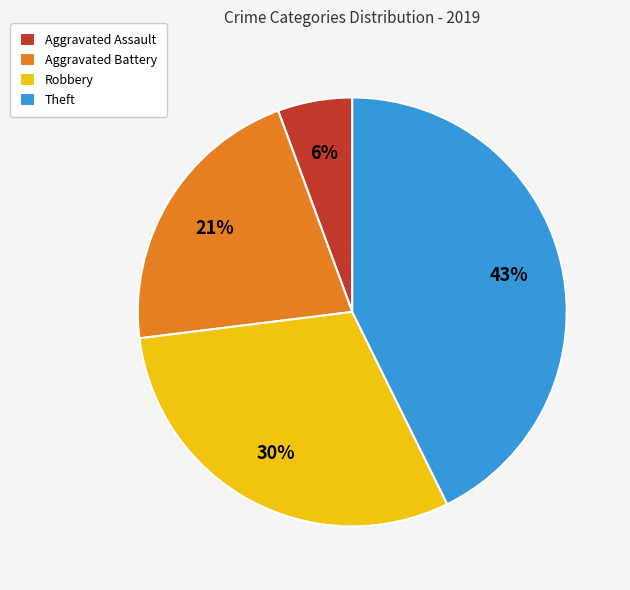

The Theft slice represents 30% of the pie. True or false?

False